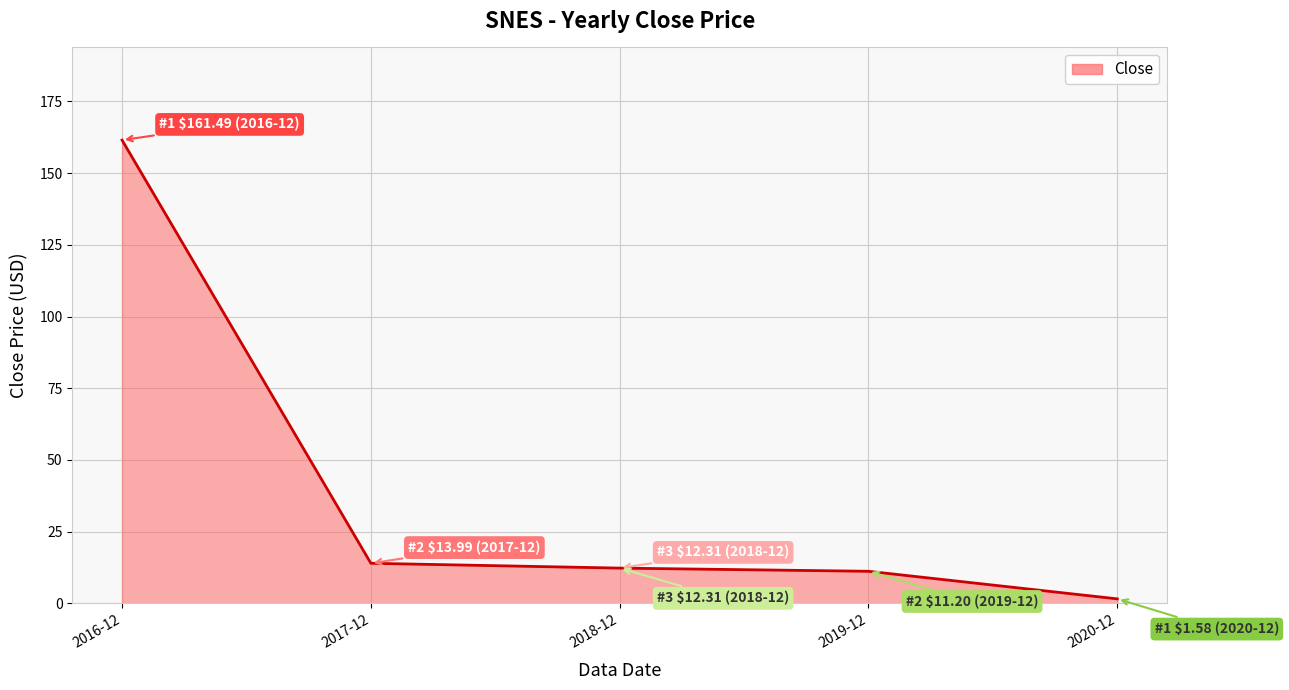

How many data points are less than 12?

2